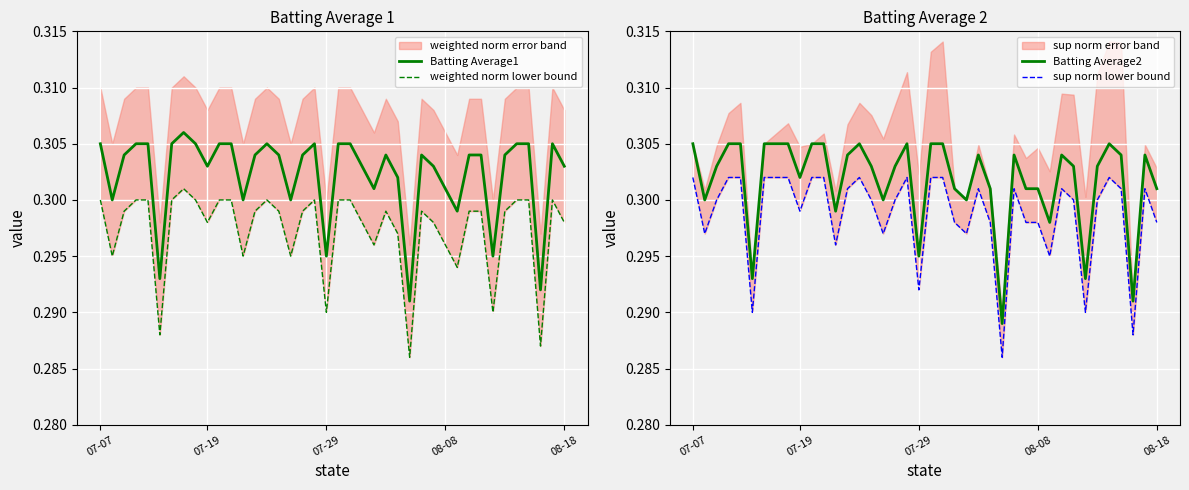

What is the average value of the sup norm lower bound series?

0.3